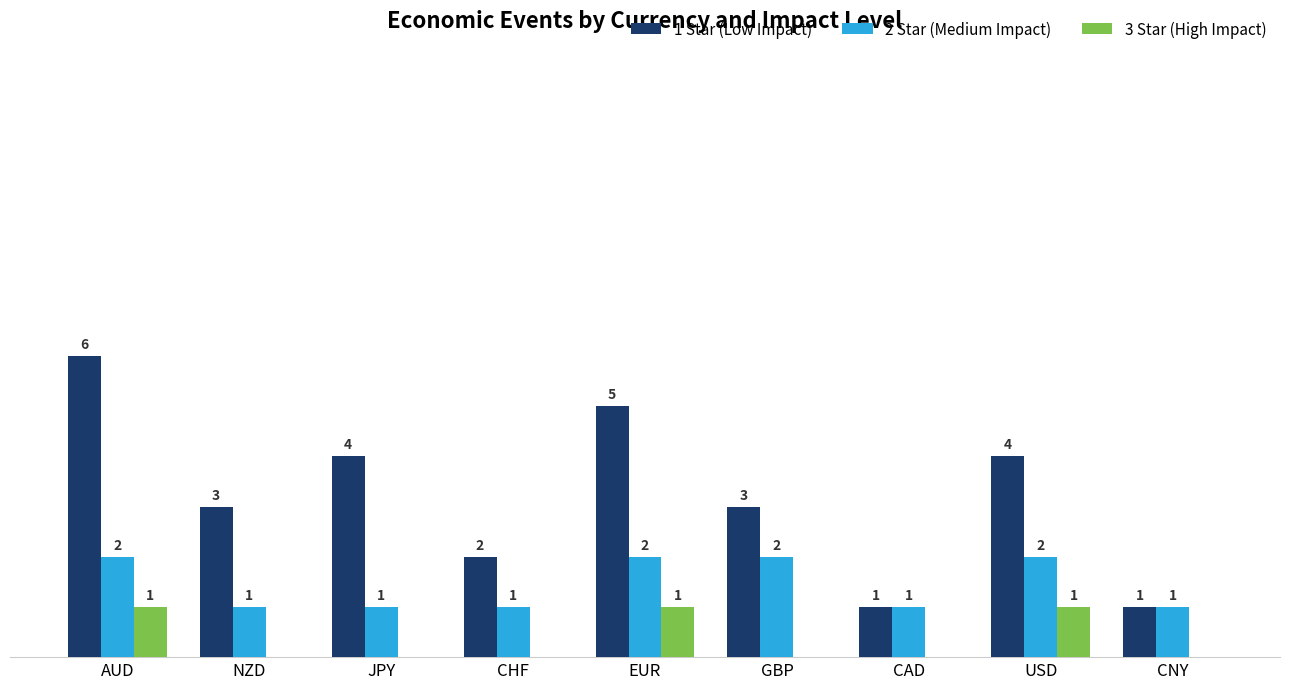

Which series changed the most between NZD and JPY?

1 Star (Low Impact)